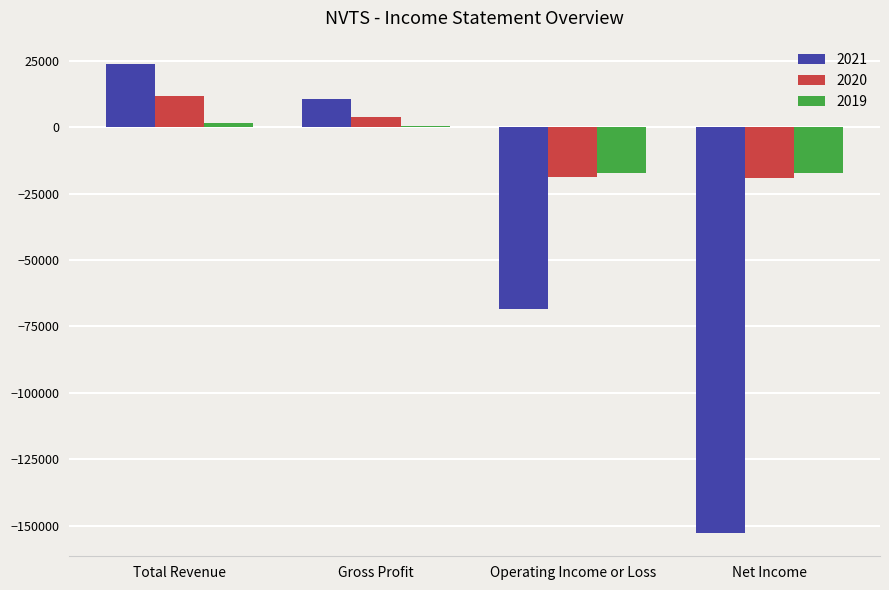

Which series has the widest spread of values?

2021